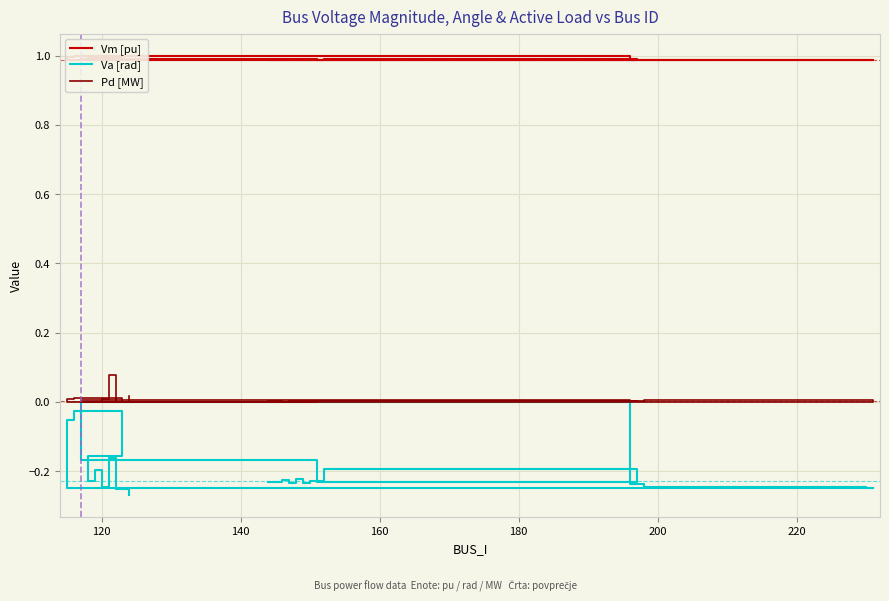

What are all the series names shown in the legend?

Vm [pu], Va [rad], Pd [MW]